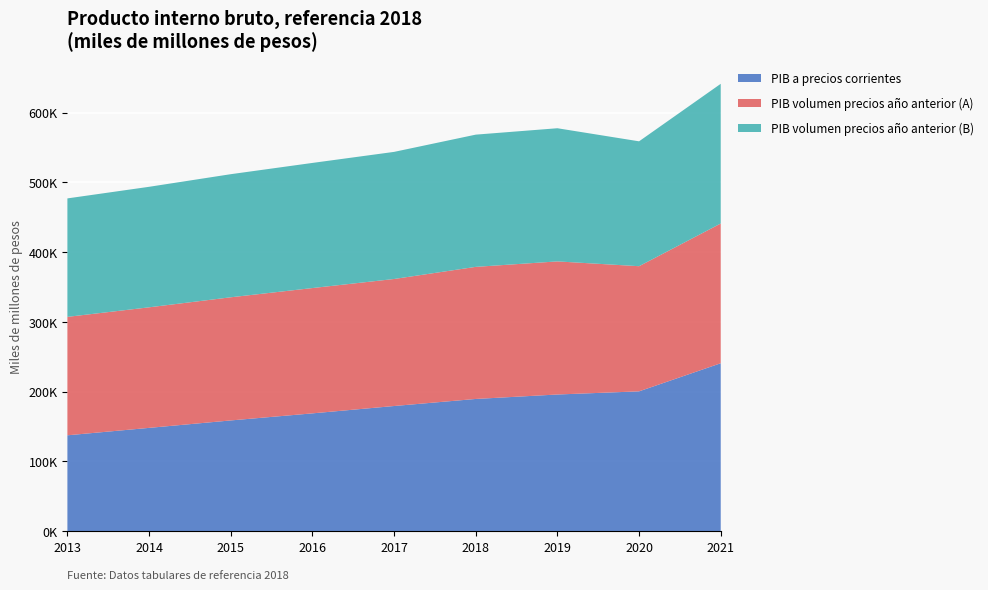

Reading left to right, what are all the values shown in this chart?

PIB a precios corrientes: 2013=137309.2	2014=147951.3	2015=158622.9	2016=168764.7	2017=179314.9	2018=189434.9	2019=195816.5	2020=200343.7	2021=240633.3
PIB volumen precios año anterior (A): 2013=169863.9	2014=172908.9	2015=176629.9	2016=179726.2	2017=182166.4	2018=189434.9	2019=190894.5	2020=179482.4	2021=200424.8
PIB volumen precios año anterior (B): 2013=169886.9	2014=172826.8	2015=176531.6	2016=179444.6	2017=182289.3	2018=189632.4	2019=190974.0	2020=179097.5	2021=200350.8